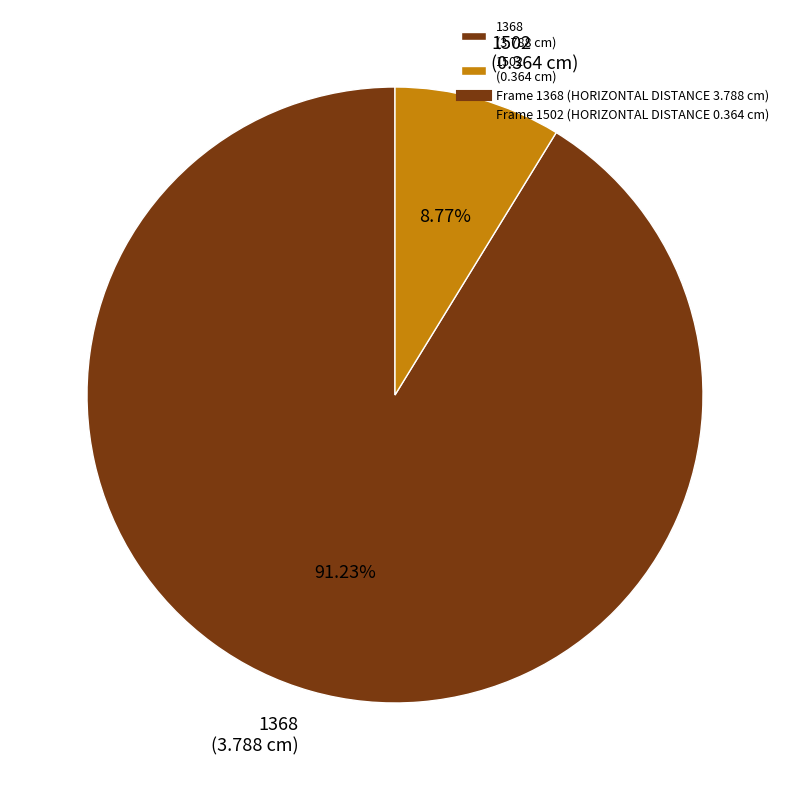

Does 1502 represent more than half of the total?

No